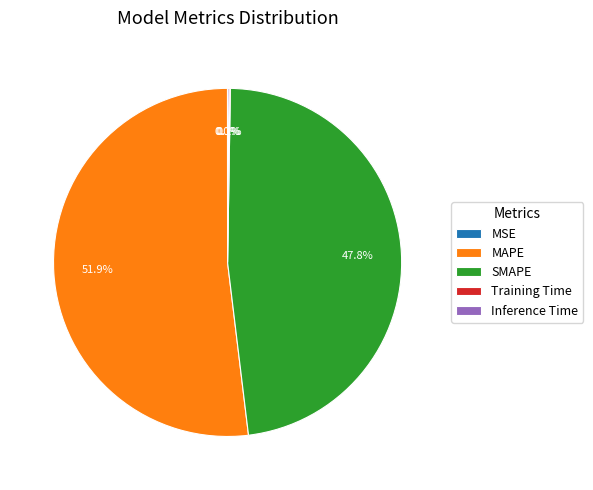

What is the majority slice?

MAPE